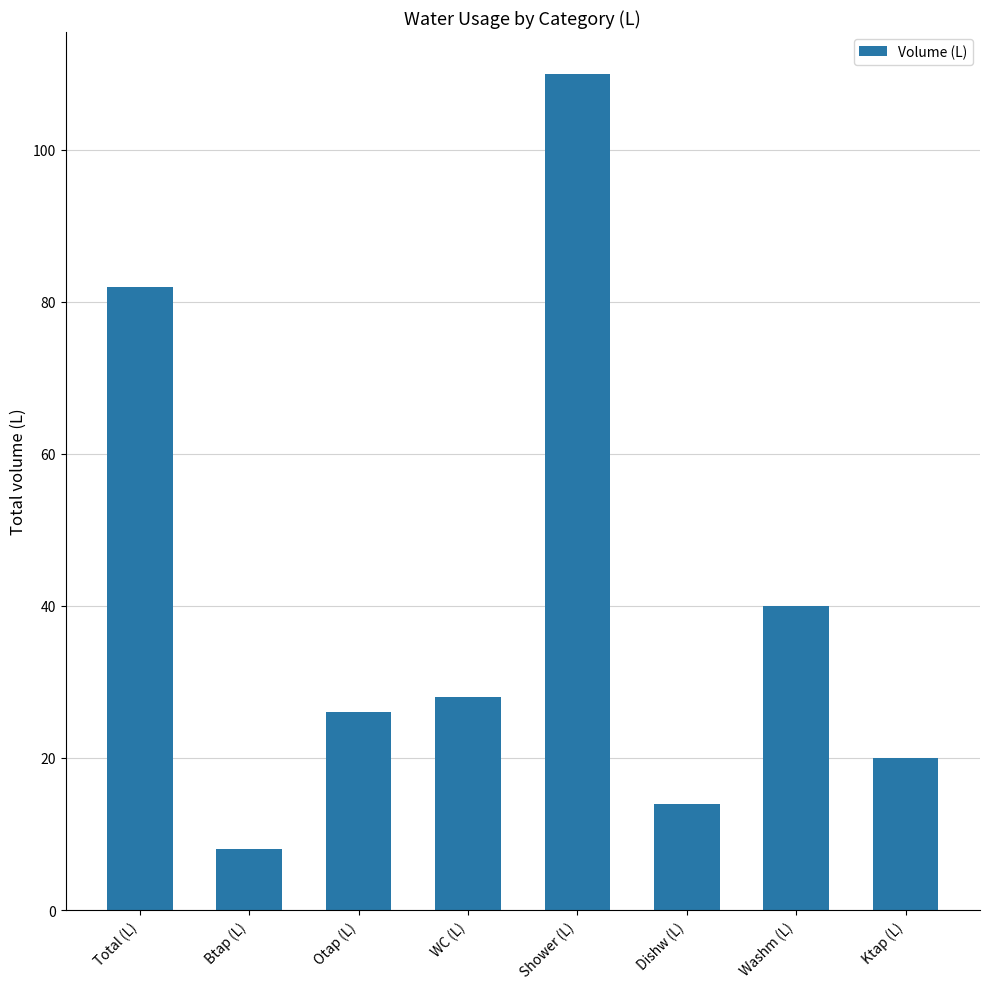

What is the label of the 1st bar from the right?

Ktap (L)